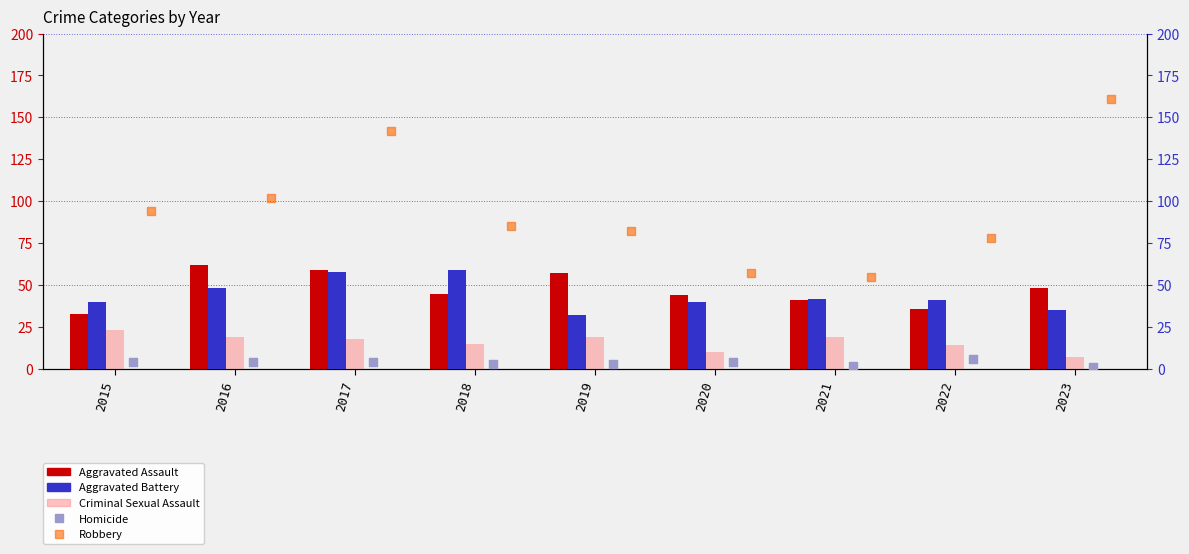

Which series reaches the maximum Y coordinate?

Robbery